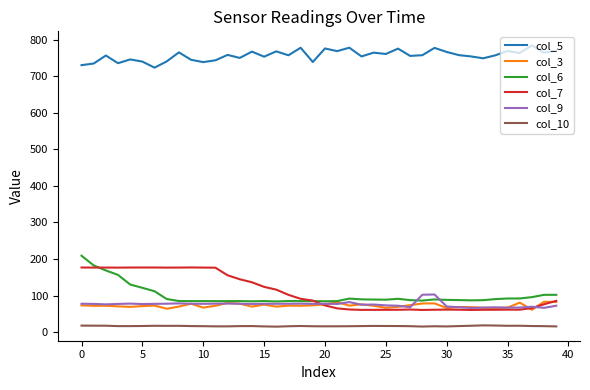

At how many categories does at least one series exceed 588?

40